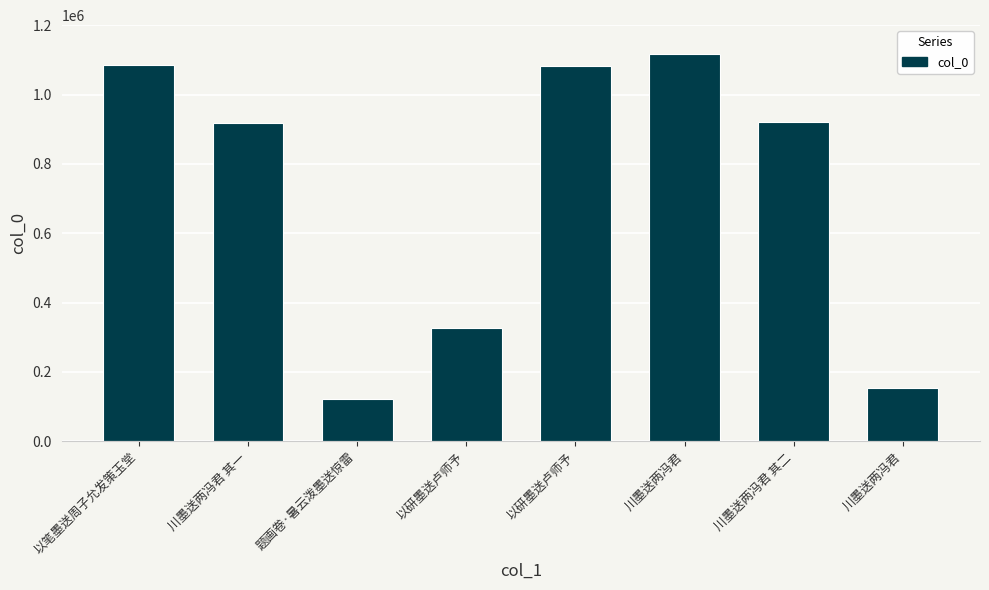

Reading left to right, extract all data points from this chart.

1084246	919180	123282	326162	1083282	1116444	919869	153701